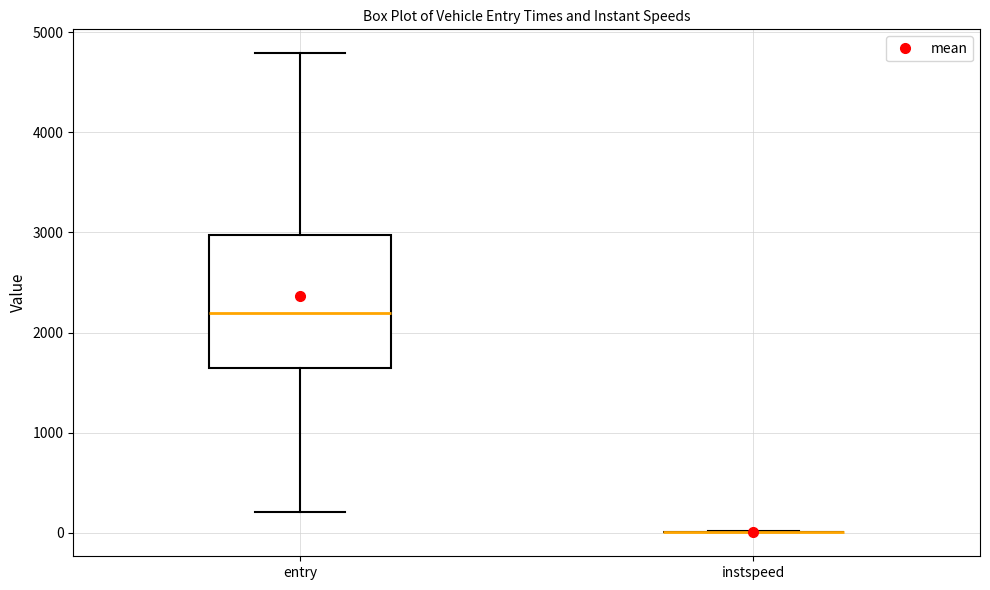

Which box is the tallest, from its lower edge to its upper edge?

entry